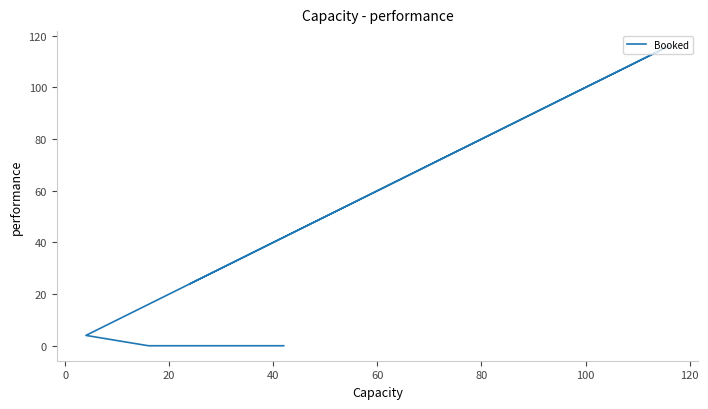

How many values exceed 24?

2